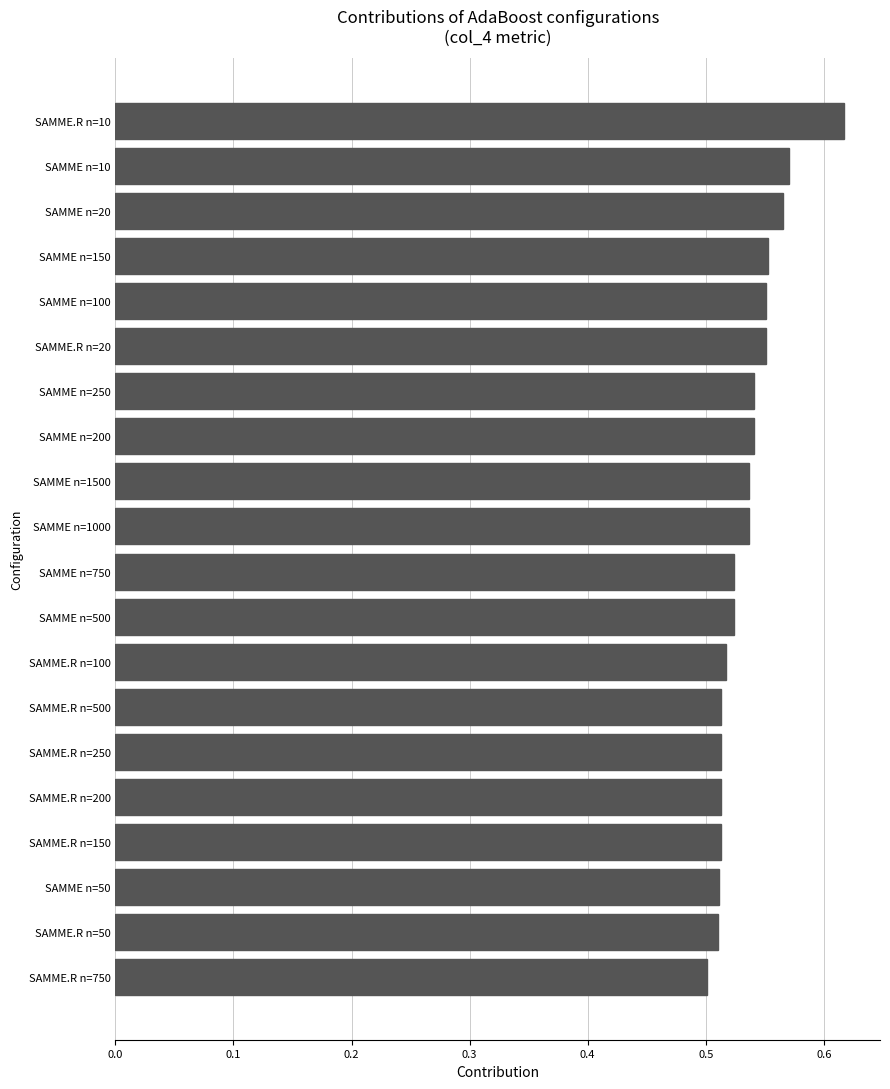

At which category does the chart reach its peak across all series?

SAMME.R n=10